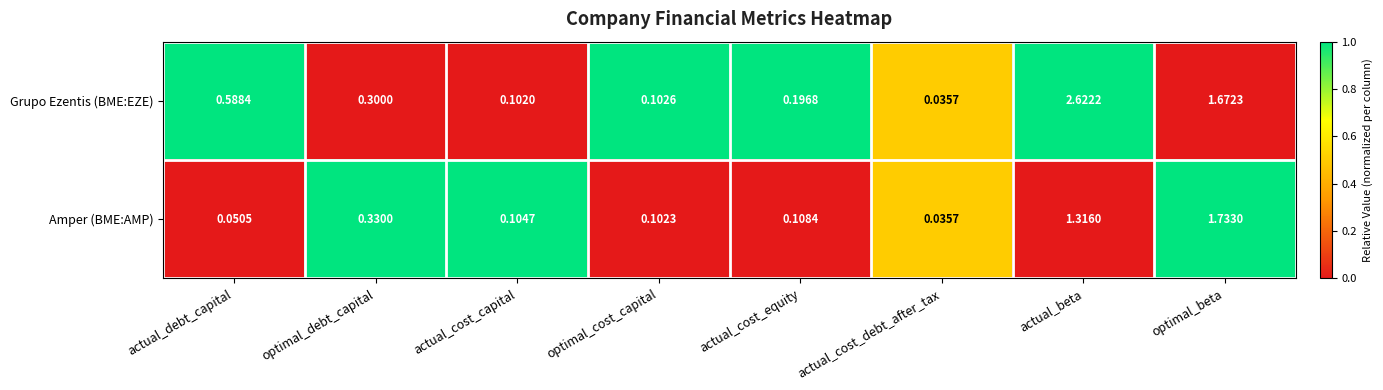

Which series has the largest range (max minus min)?

Grupo Ezentis (BME:EZE)